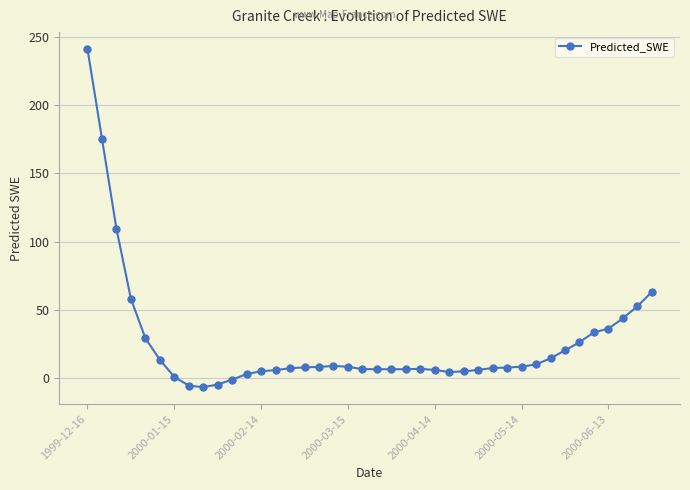

How many series are shown in this chart?

1